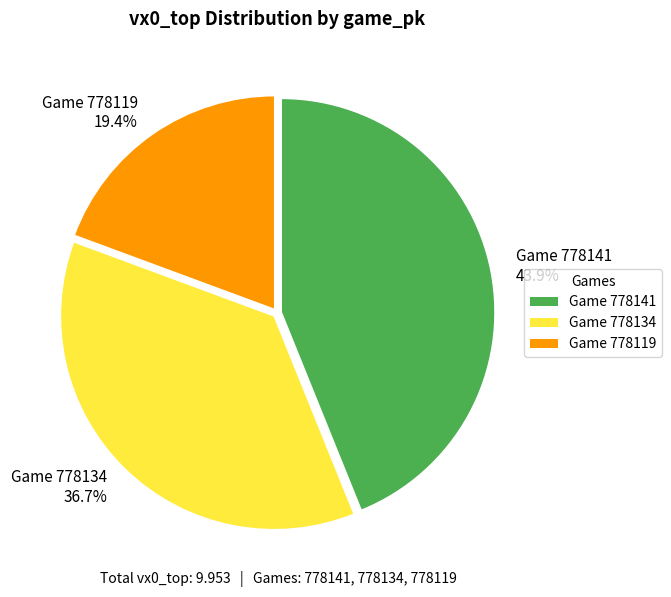

Combined, do Game 778141 43.9% and Game 778134 36.7% account for over 50%?

Yes